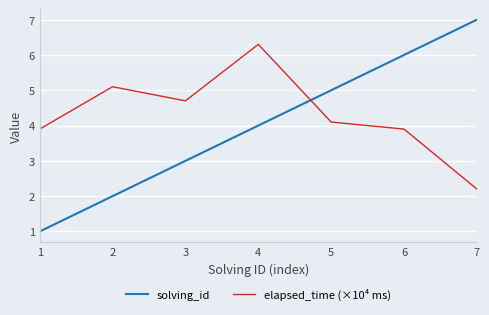

Is this an area chart (filled region under the line)?

No